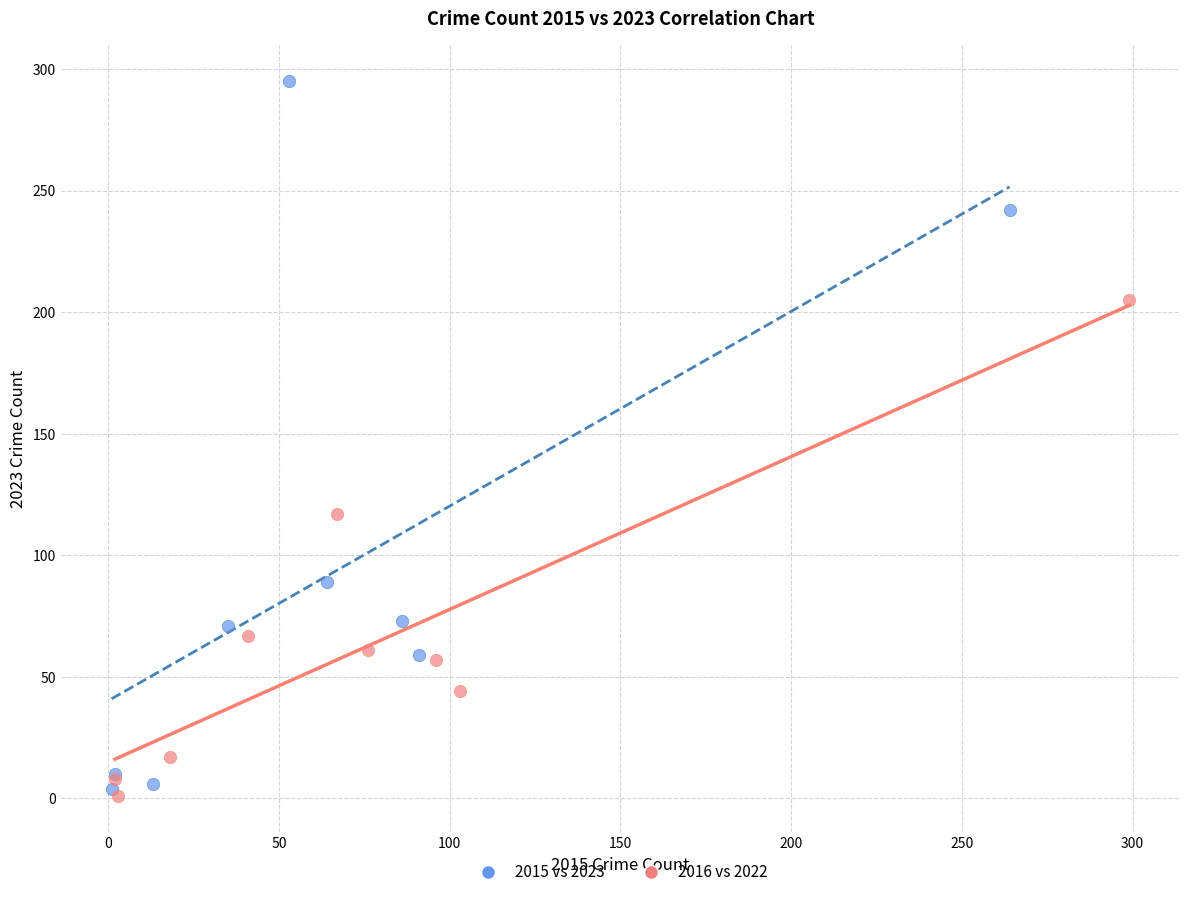

Which series contains the lowest Y value?

2016 vs 2022